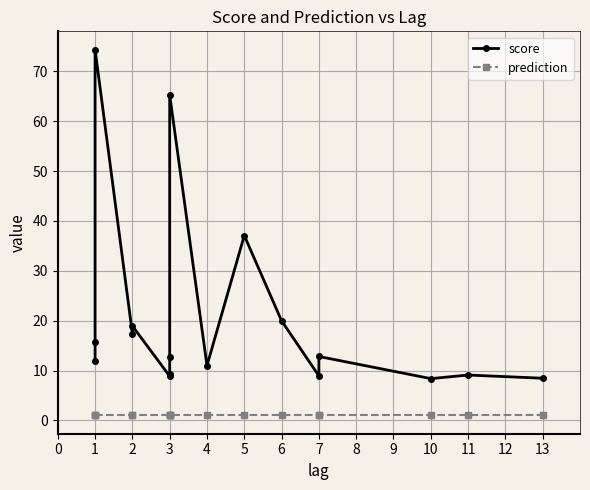

Is the value of score at 2 greater than the value of prediction at 5?

Yes